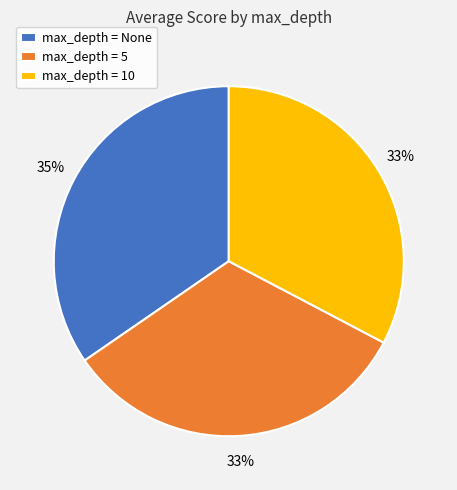

Is it true that max_depth = 5 is 33% of the pie?

True